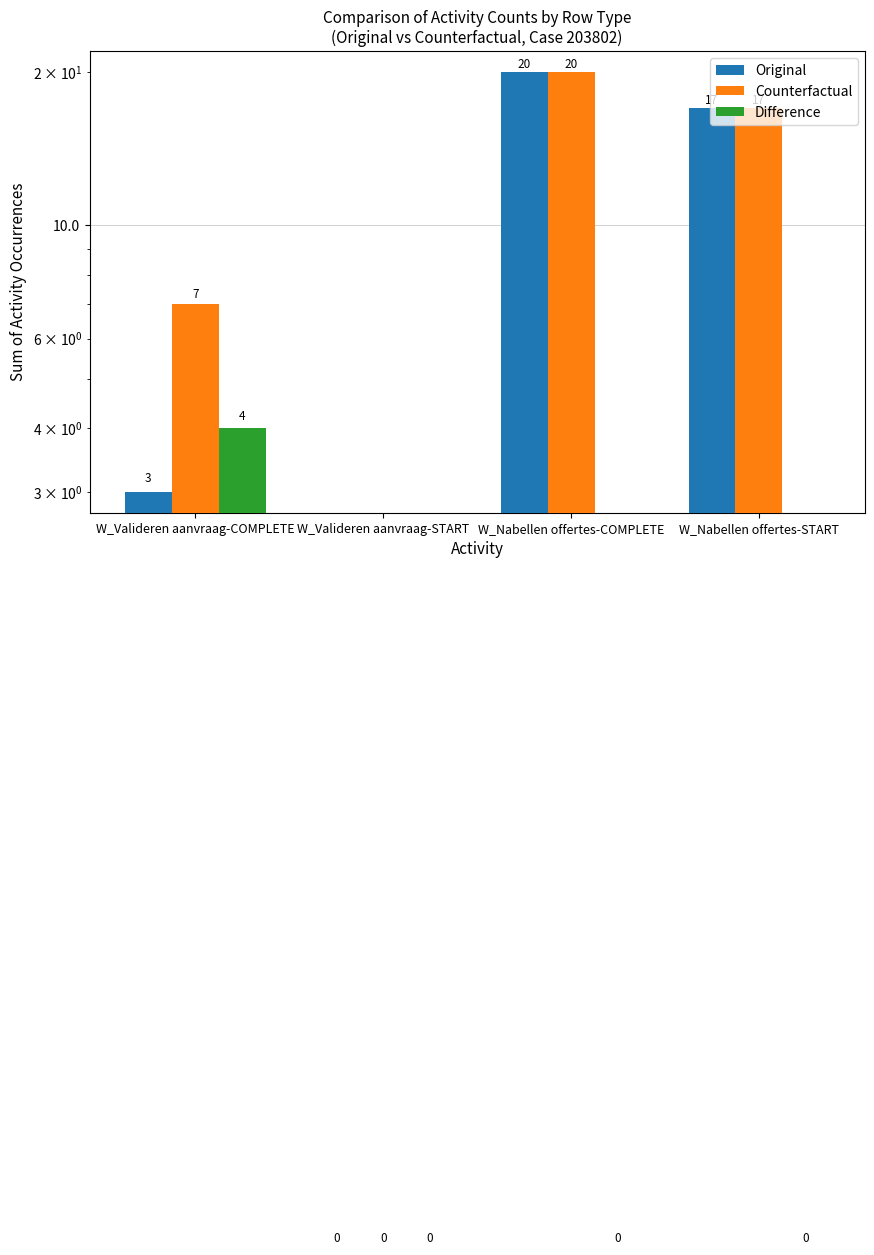

Is it true that Original equals 20 at W_Nabellen offertes-COMPLETE?

True